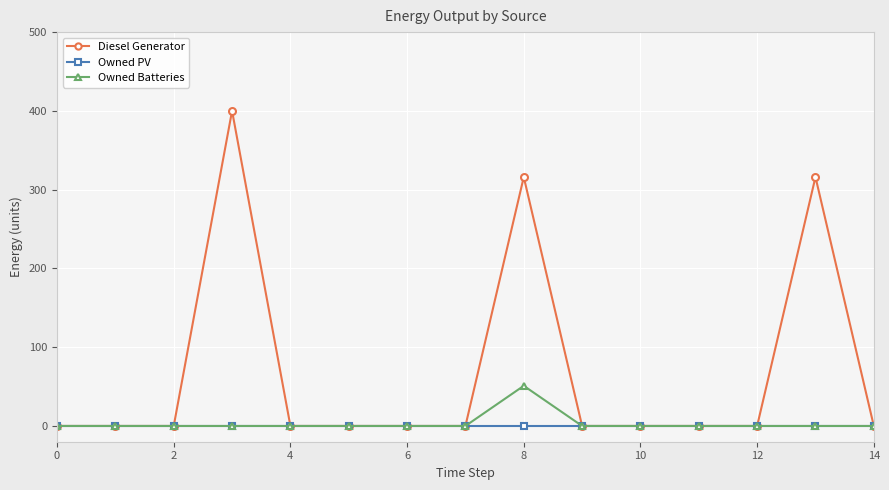

Does the chart display data point markers on the line(s)?

Yes